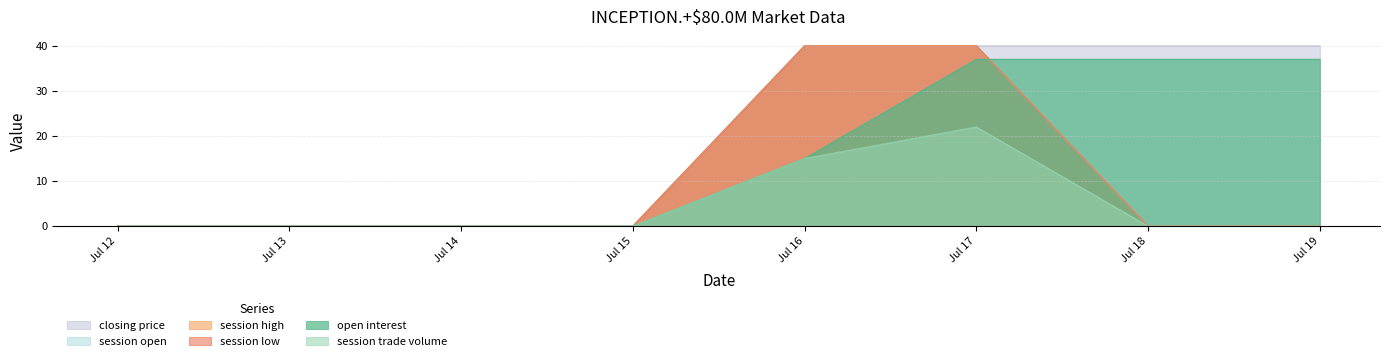

Count the number of categories in the chart.

8